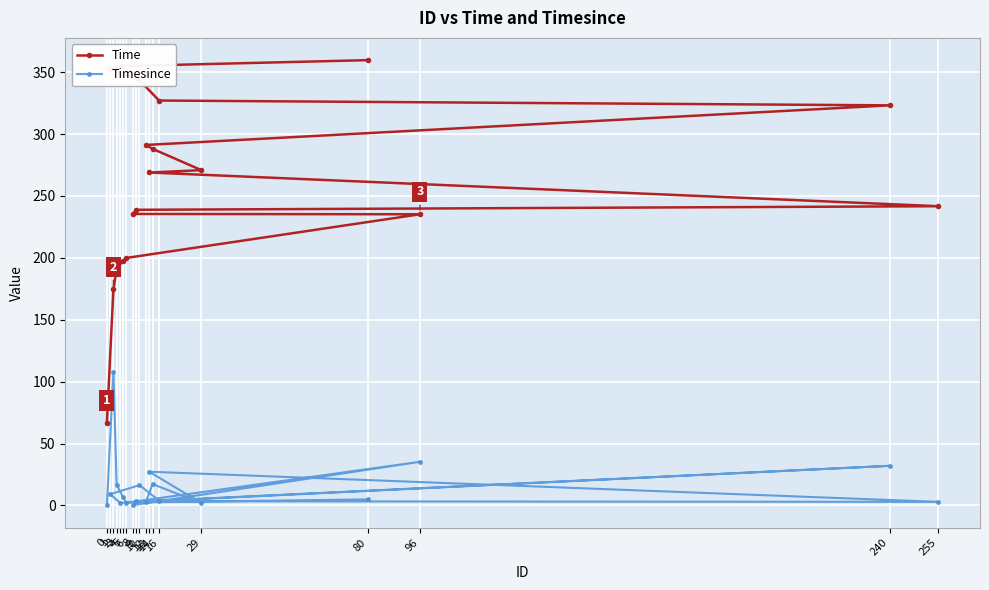

Rank the series by their maximum value, from lowest to highest.

Timesince, Time